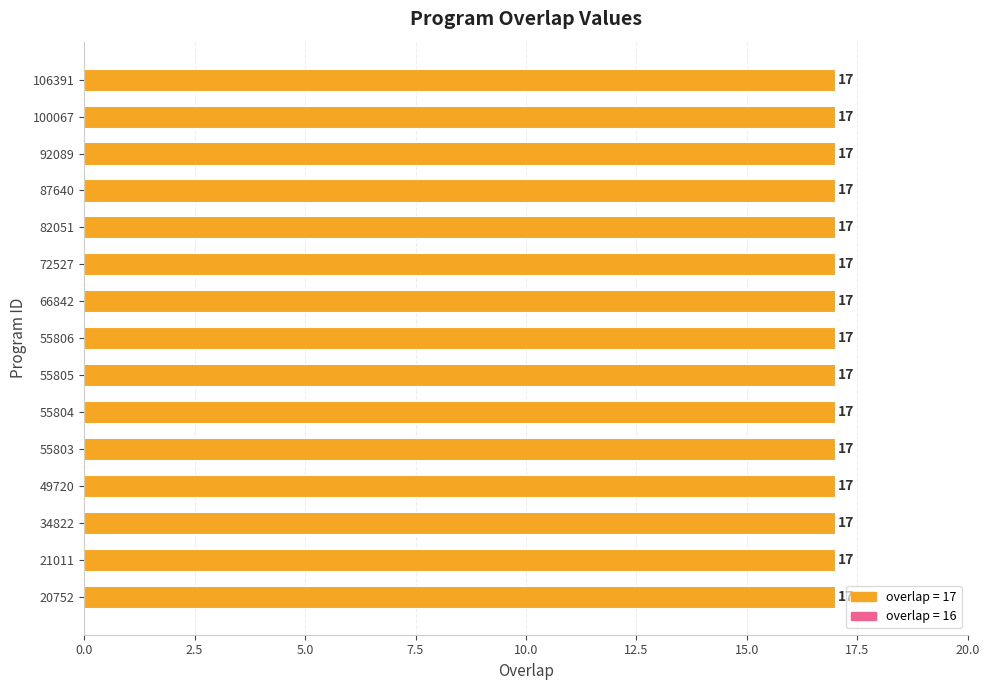

Are the bars grouped side by side (vs. stacked)?

No